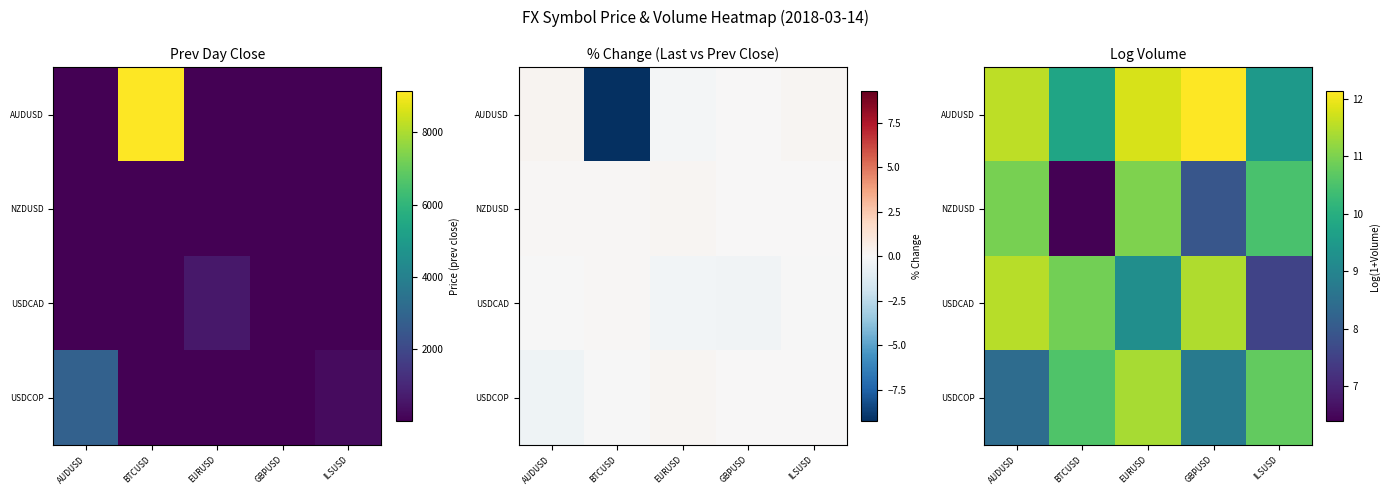

What is the average value of the USDCAD series?

10.1